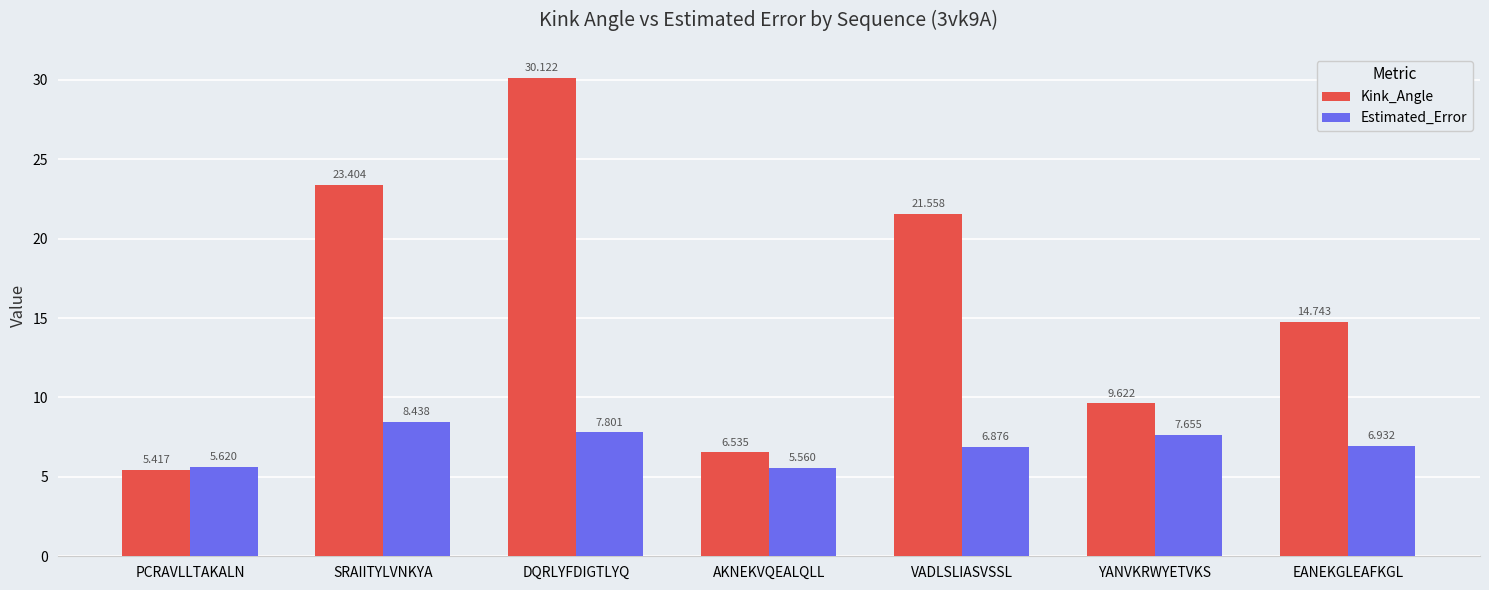

What are all the series names shown in the legend?

Kink_Angle, Estimated_Error